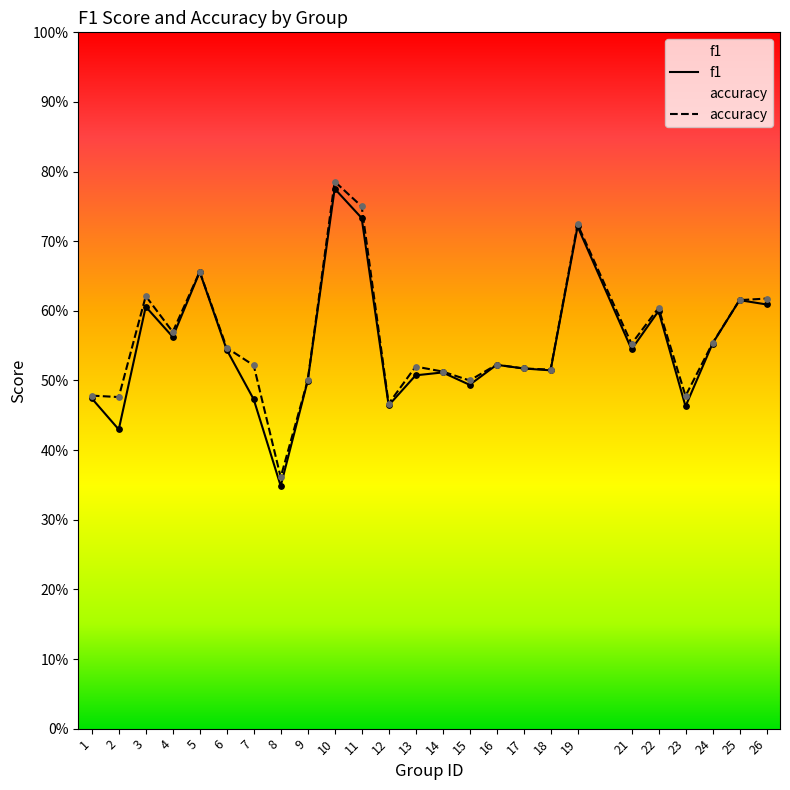

Which series contains the lowest Y value?

f1